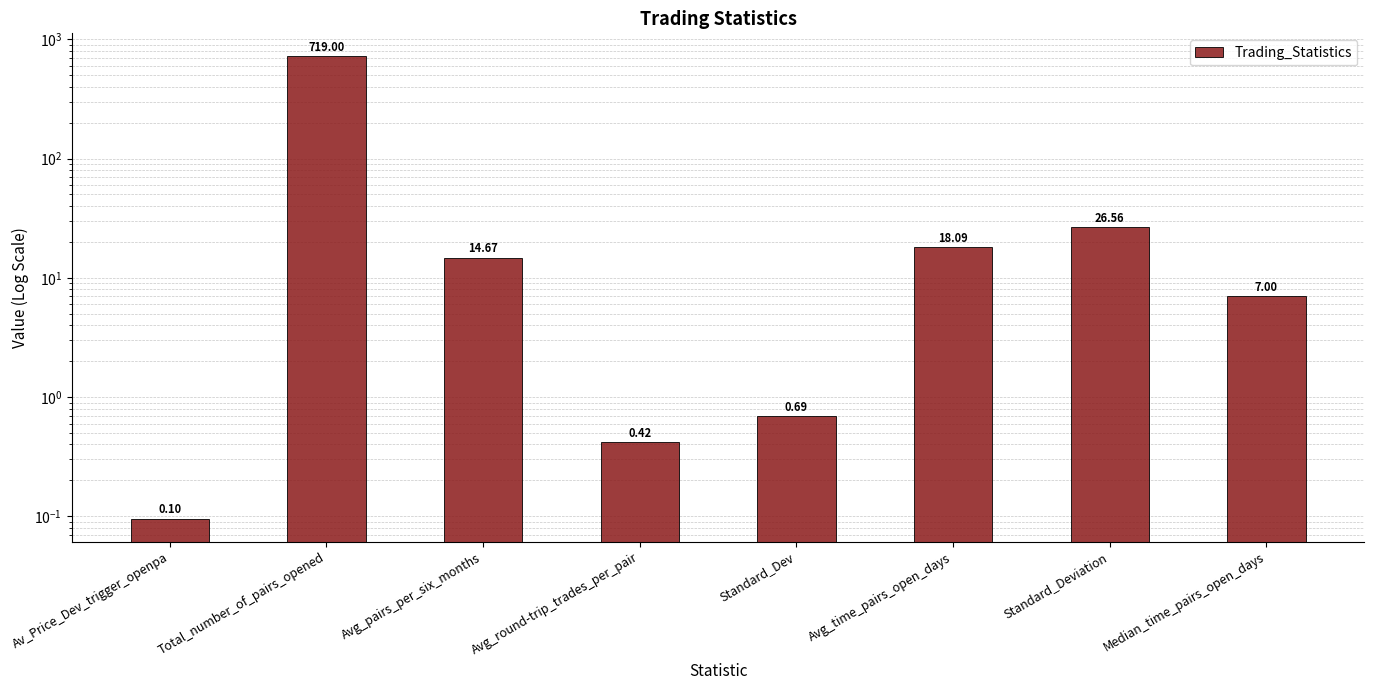

List the labels in order of value, smallest first.

Av_Price_Dev_trigger_openpa, Avg_round-trip_trades_per_pair, Standard_Dev, Median_time_pairs_open_days, Avg_pairs_per_six_months, Avg_time_pairs_open_days, Standard_Deviation, Total_number_of_pairs_opened